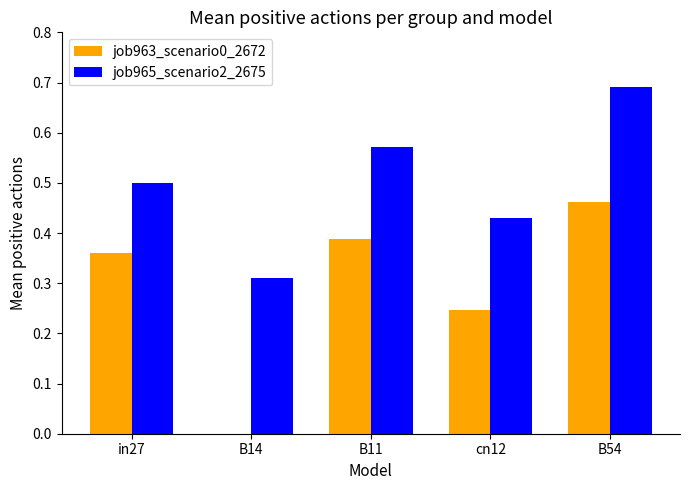

Which series has the widest spread of values?

job963_scenario0_2672